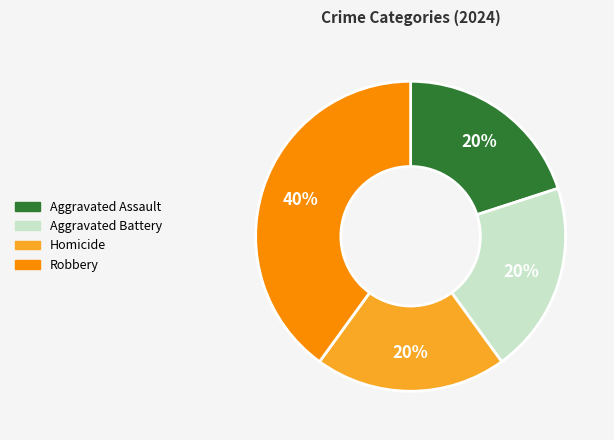

Do Robbery and Homicide together represent more than half of the pie?

Yes